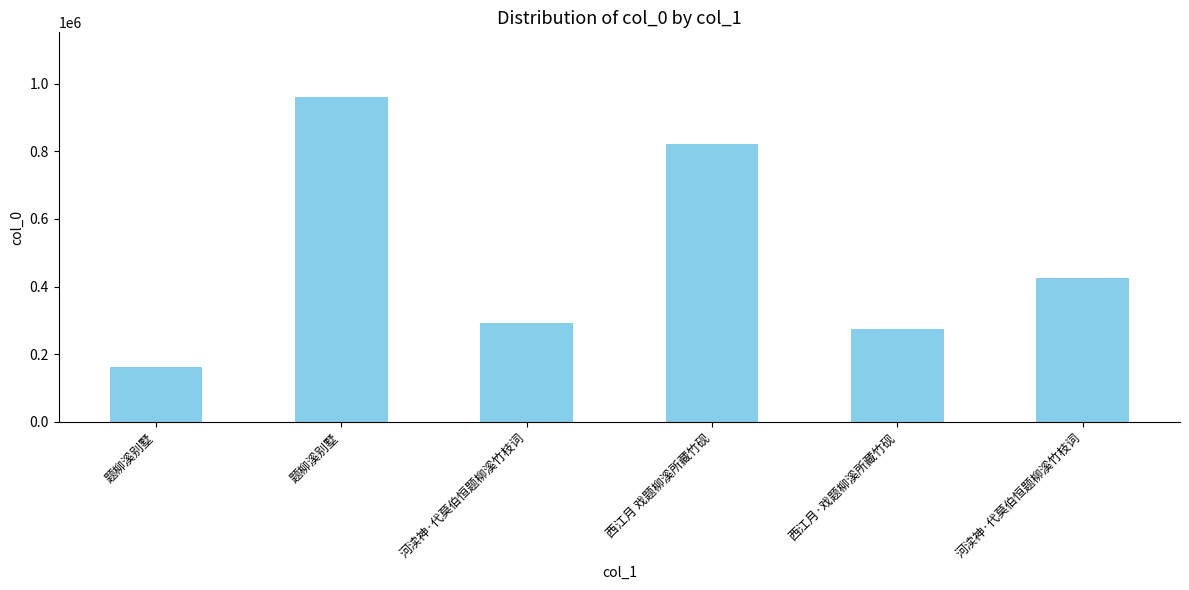

What is the change in value from 题柳溪别墅 to 西江月 戏题柳溪所藏竹砚?

-138384